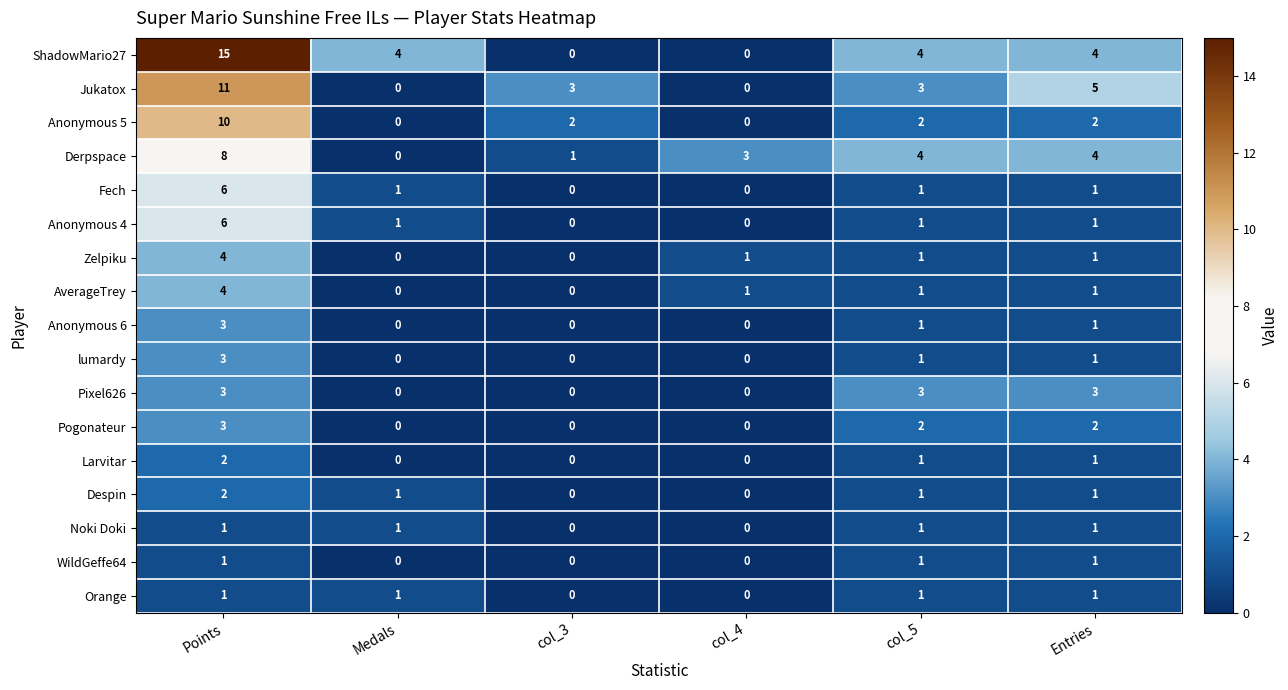

Which series changed the most between Points and col_3?

ShadowMario27